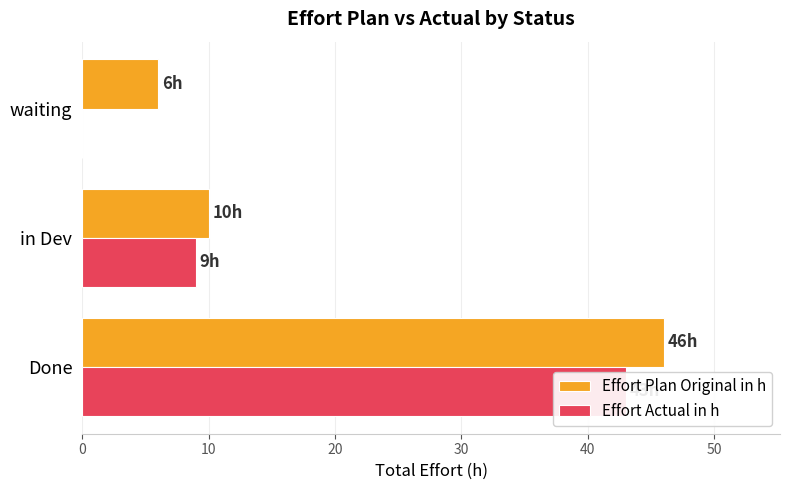

What is the average value of the Effort Plan Original in h series?

21